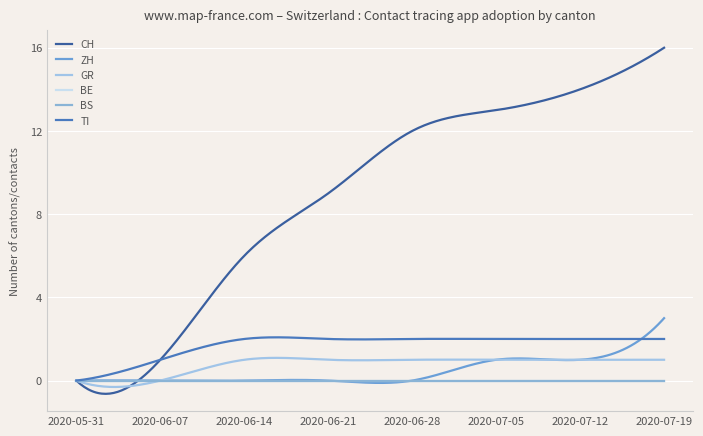

What is the average value of the CH series?

8.9